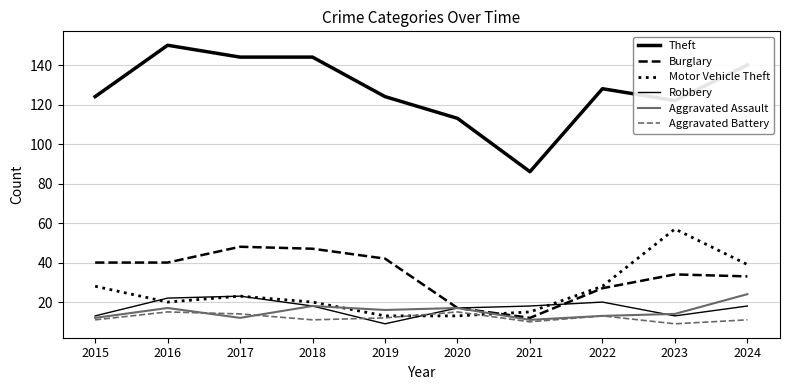

Reading left to right, list all the values displayed in this chart.

Theft: 124	150	144	144	124	113	86	128	122	140
Burglary: 40	40	48	47	42	17	12	27	34	33
Motor Vehicle Theft: 28	20	23	20	13	13	15	28	57	39
Robbery: 13	22	23	18	9	17	18	20	13	18
Aggravated Assault: 12	17	12	18	16	17	11	13	14	24
Aggravated Battery: 11	15	14	11	12	15	10	13	9	11